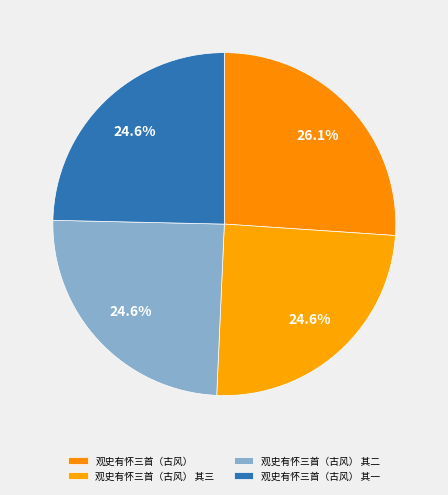

Does any single category account for the majority?

No